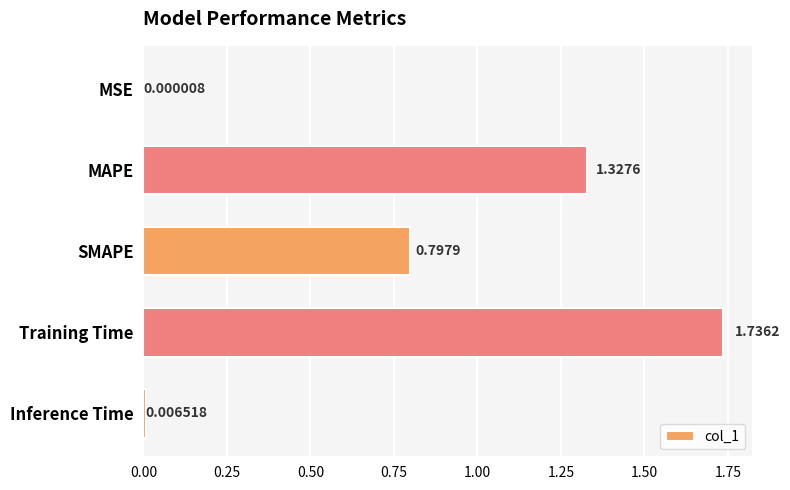

Which category has the highest value across all series?

Training Time